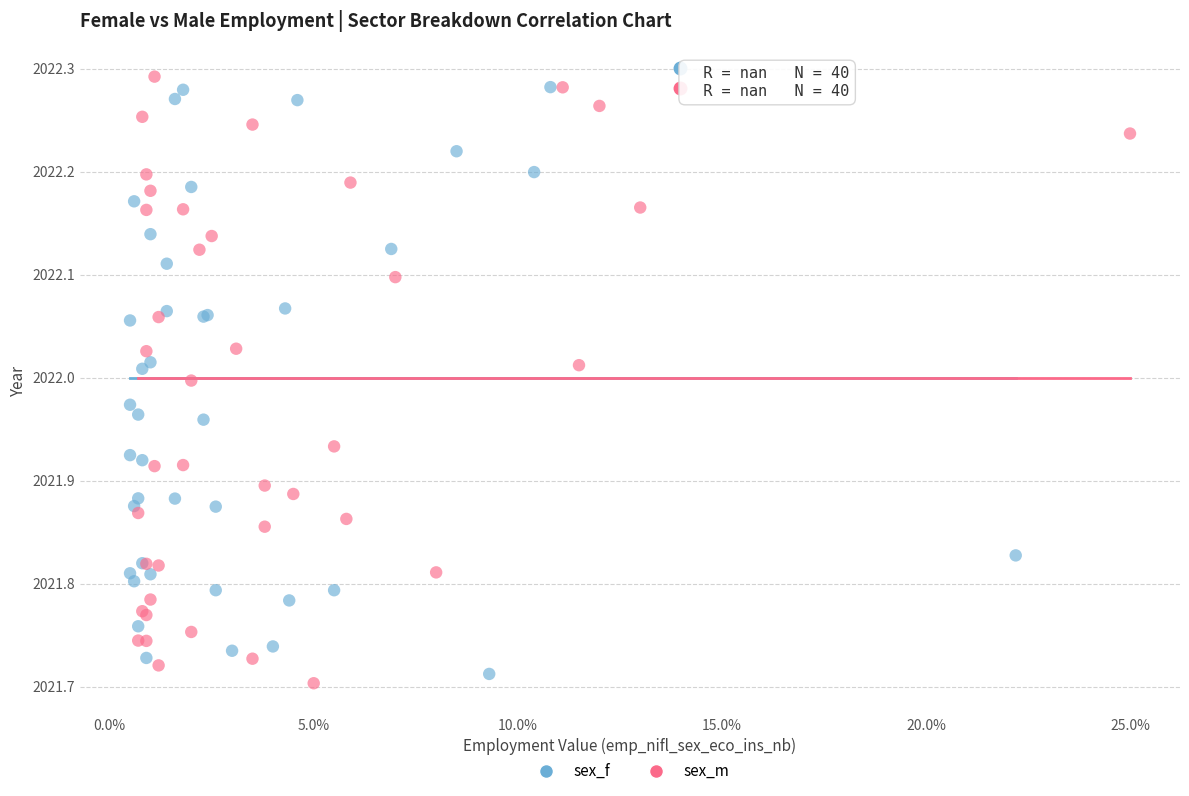

What are all the series names shown in the legend?

sex_f, sex_m